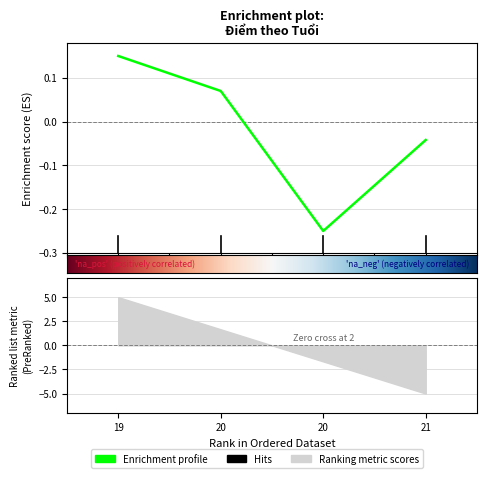

How many values are below zero?

2